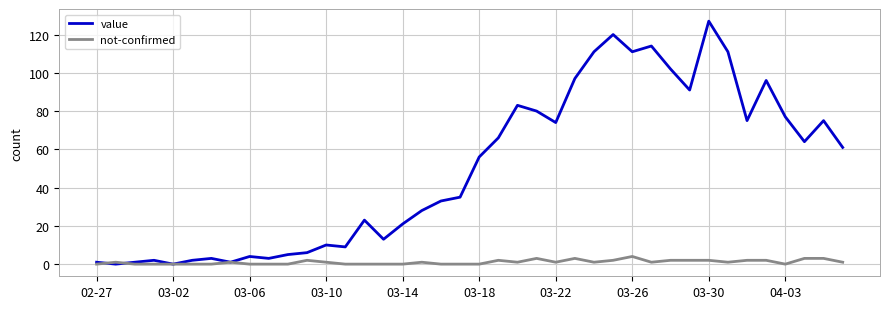

What is the maximum value shown in the chart?

127